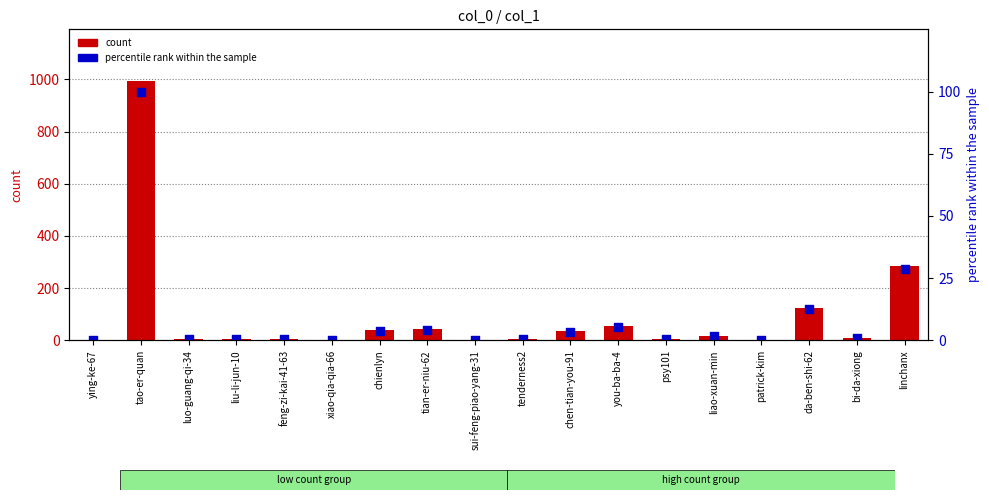

Which series has the largest total across all categories?

col_1 count